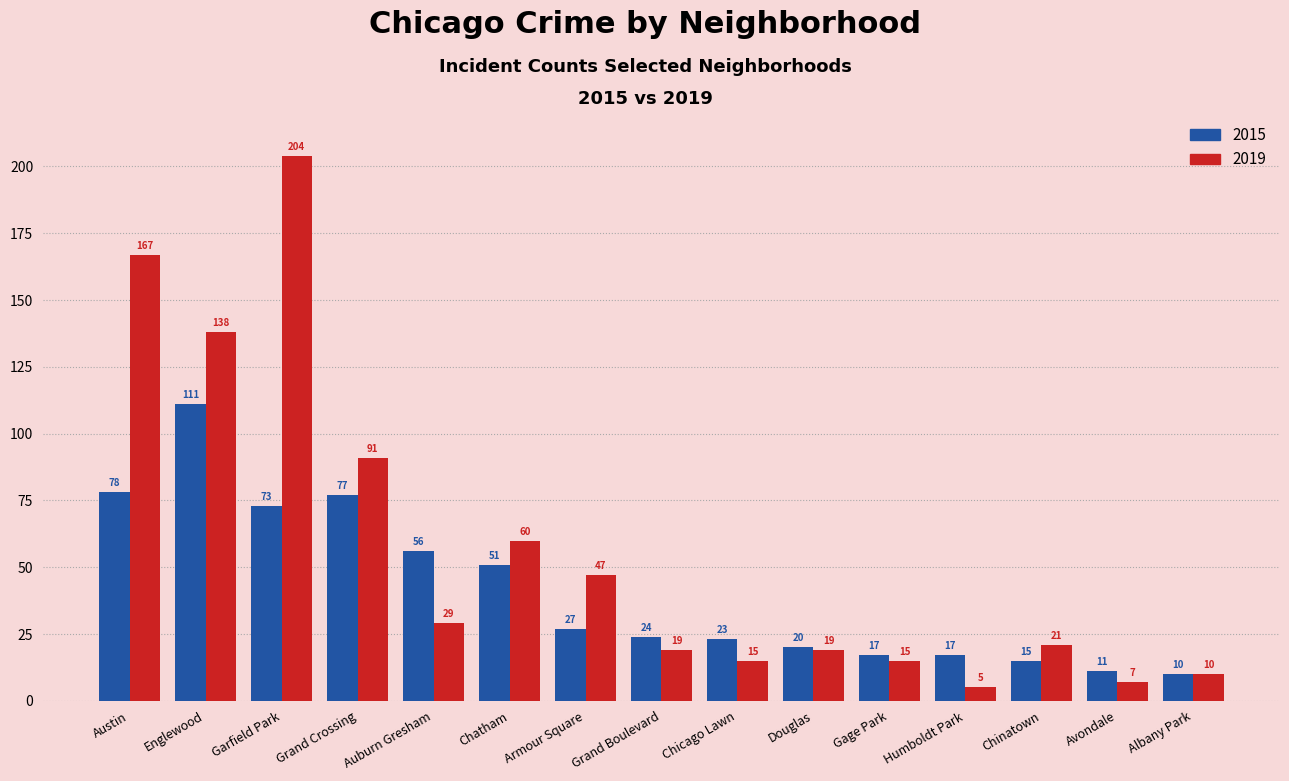

What is the minimum value shown in the chart?

5